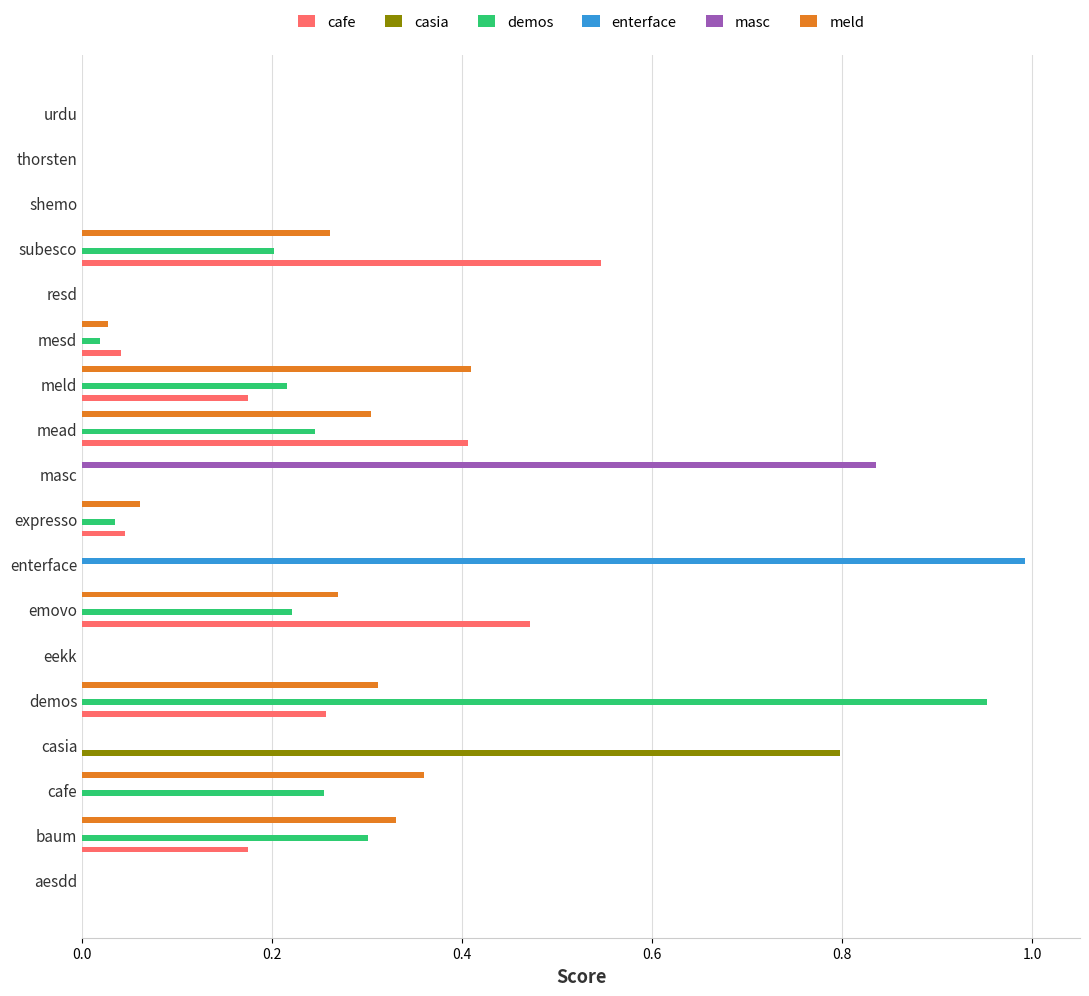

Is the value of demos at masc greater than the value of meld at demos?

No